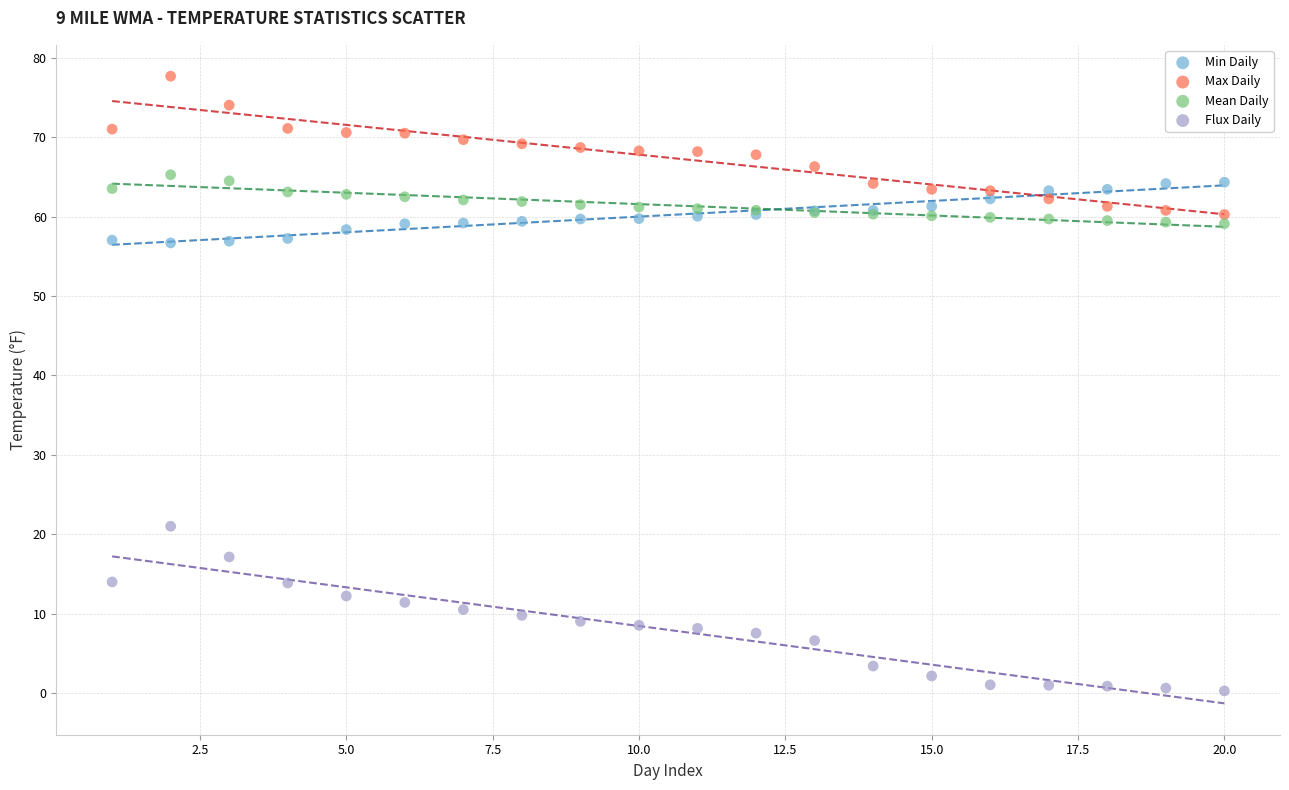

Which series has the widest spread of Y values?

Flux Daily